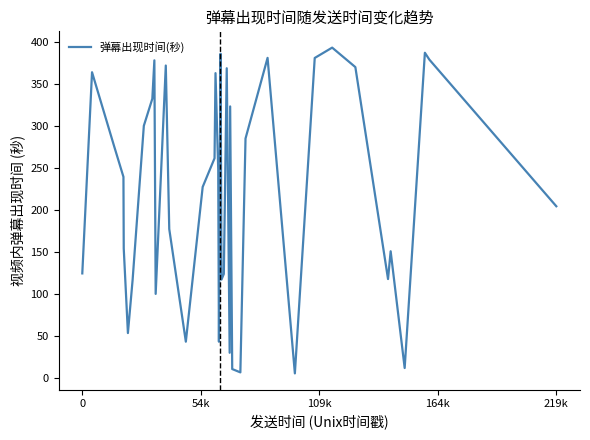

What is the maximum value shown in the chart?

393.7